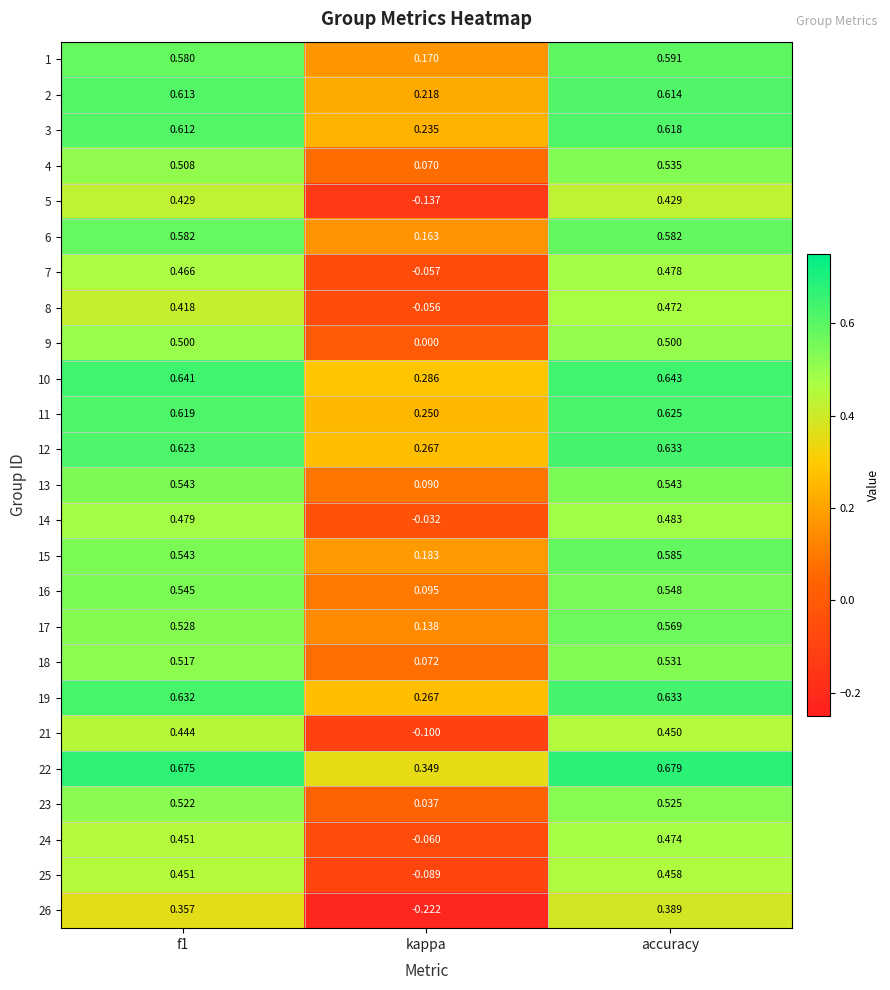

Which category has the highest value in the 19 series?

accuracy